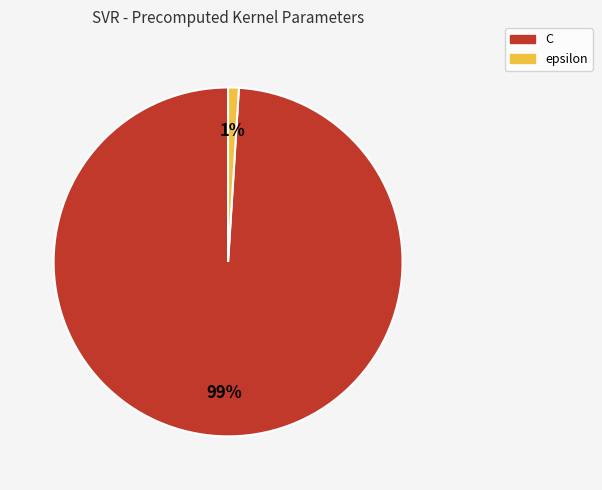

Combined, do C and epsilon account for over 50%?

Yes